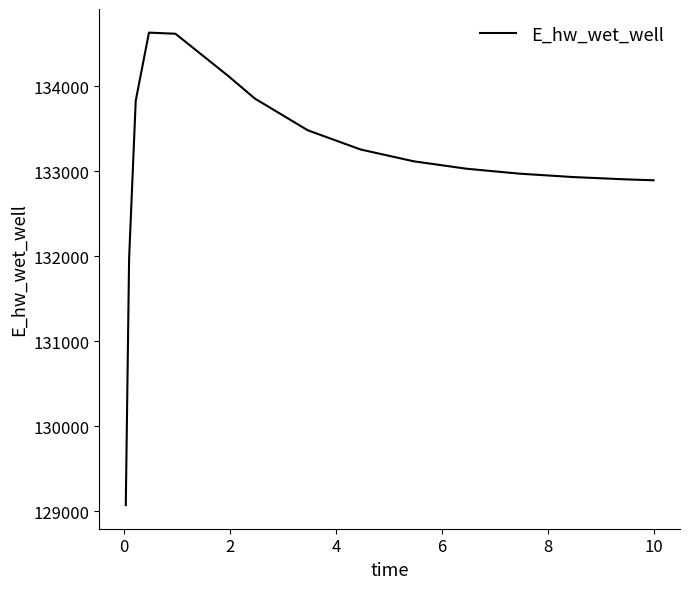

What is the greatest value displayed?

134630.2